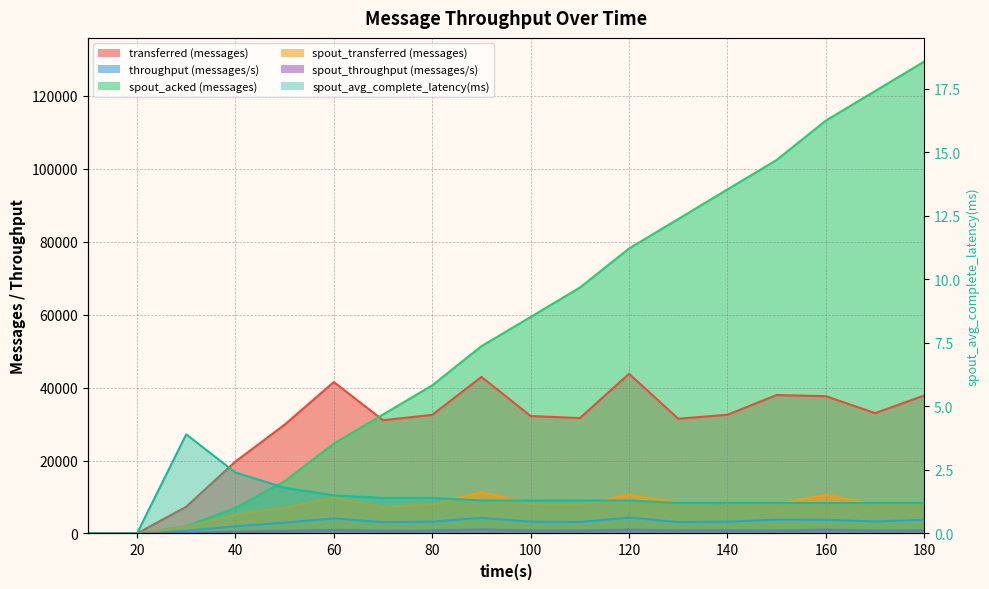

Rank the series by their maximum value, from highest to lowest.

spout_acked (messages), transferred (messages), spout_transferred (messages), throughput (messages/s), spout_throughput (messages/s), spout_avg_complete_latency(ms)